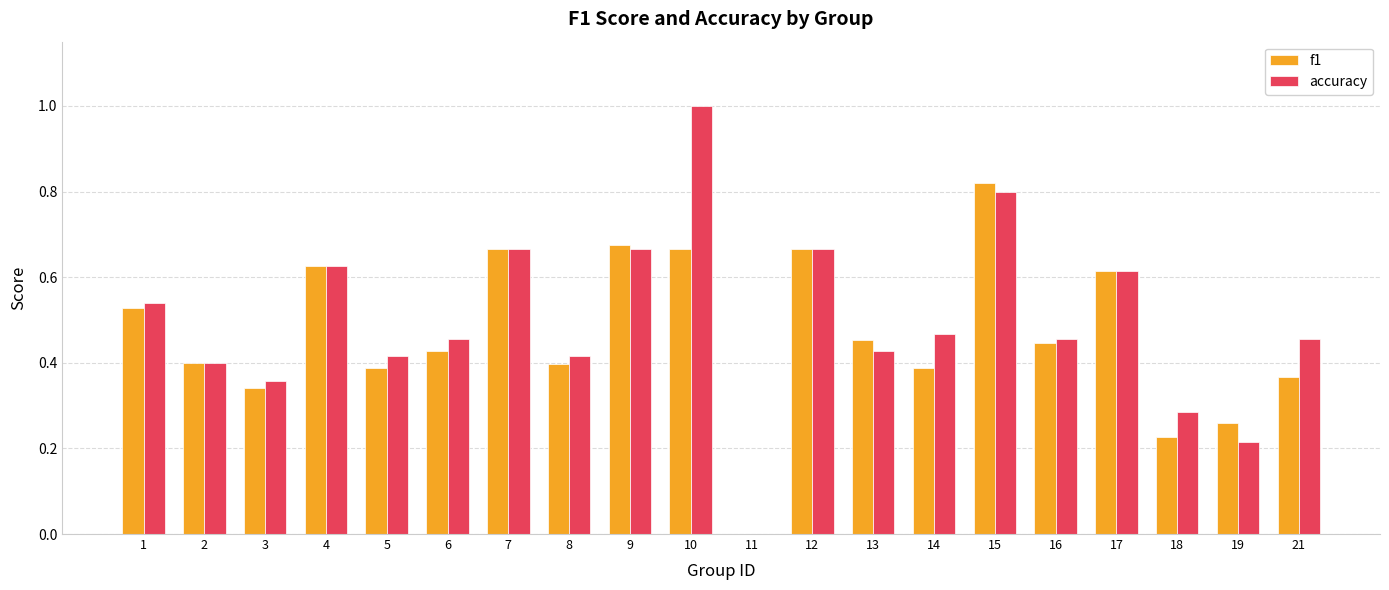

Which series has the widest spread of values?

accuracy